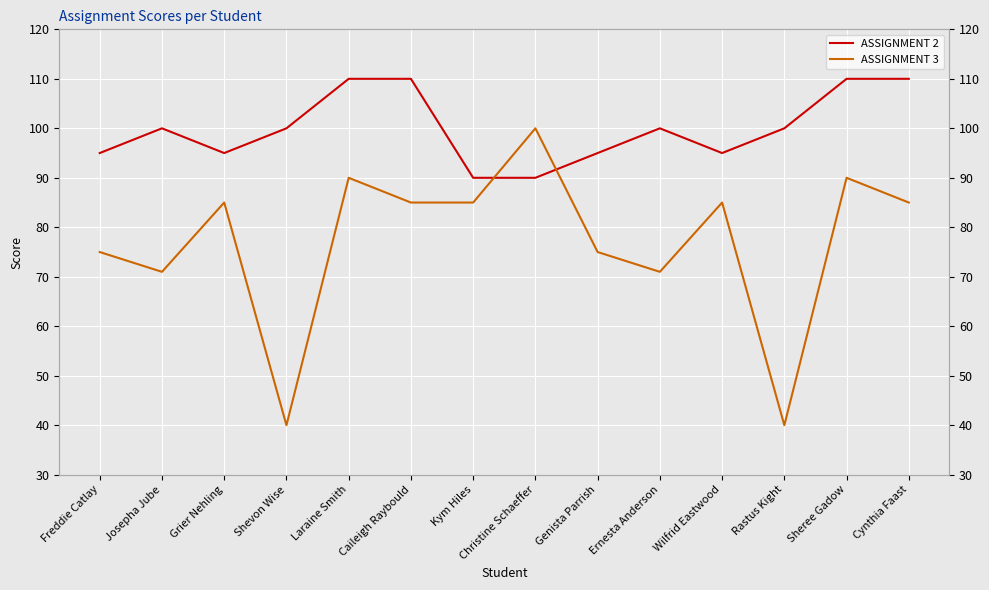

Where does the ASSIGNMENT 3 series first go above 85?

Laraine Smith